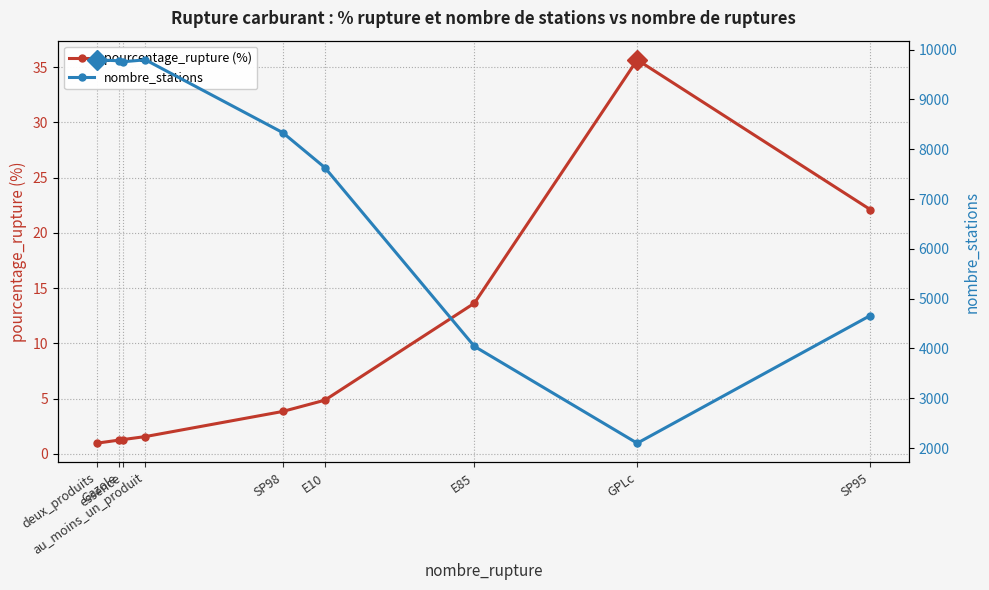

What is the difference between the maximum and minimum values in the nombre_stations series?

7696.0